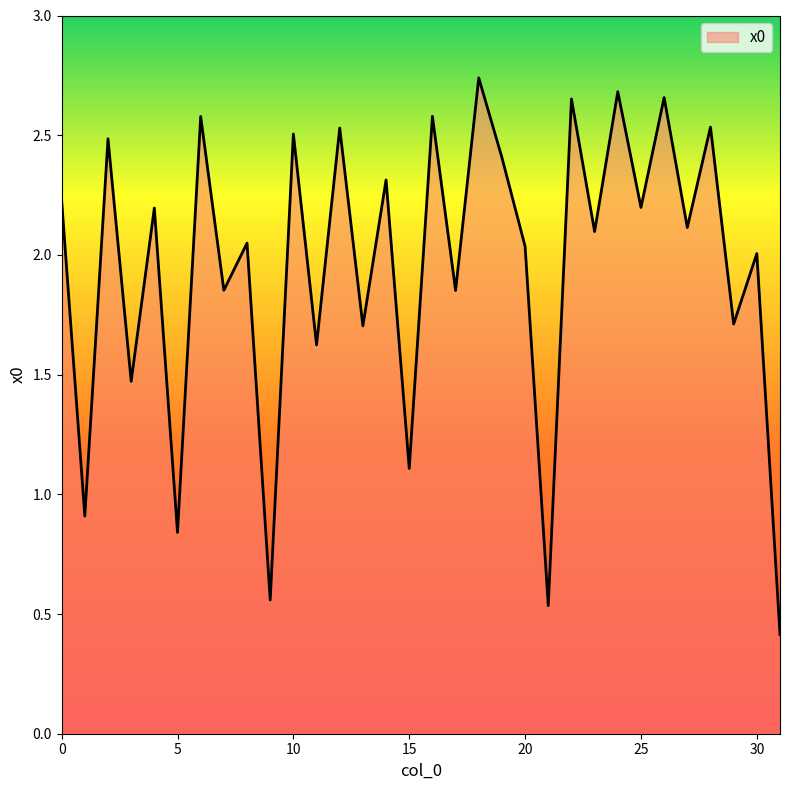

What is the smallest value displayed?

0.4